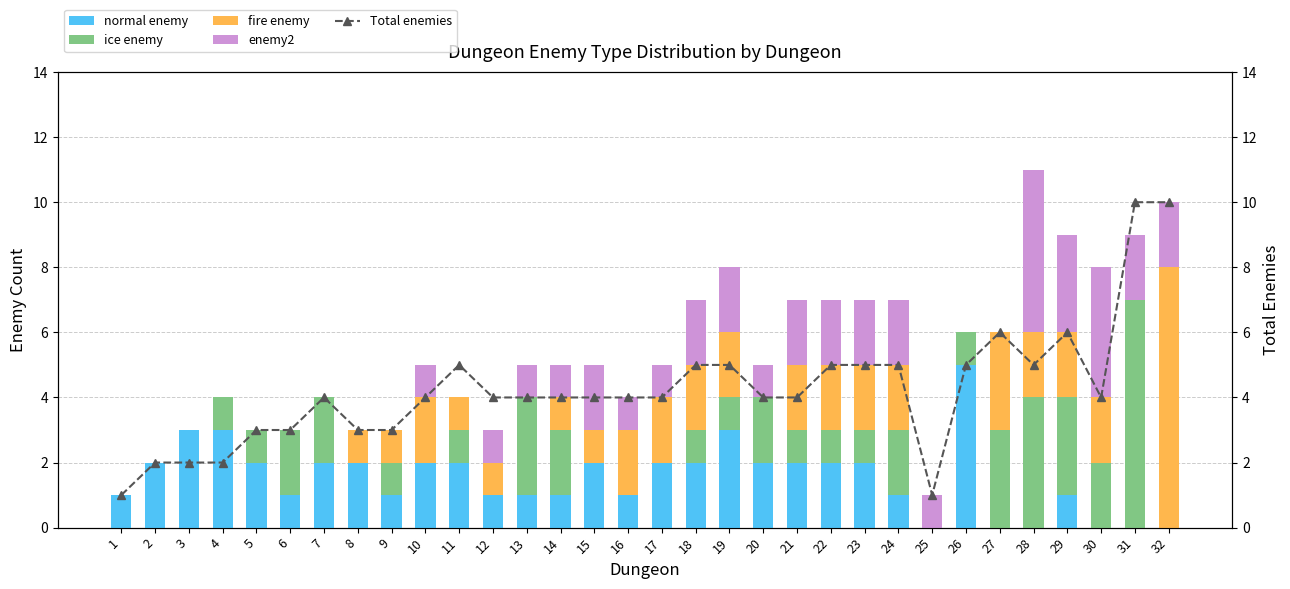

Is it true that ice enemy equals 1 at 20?

False